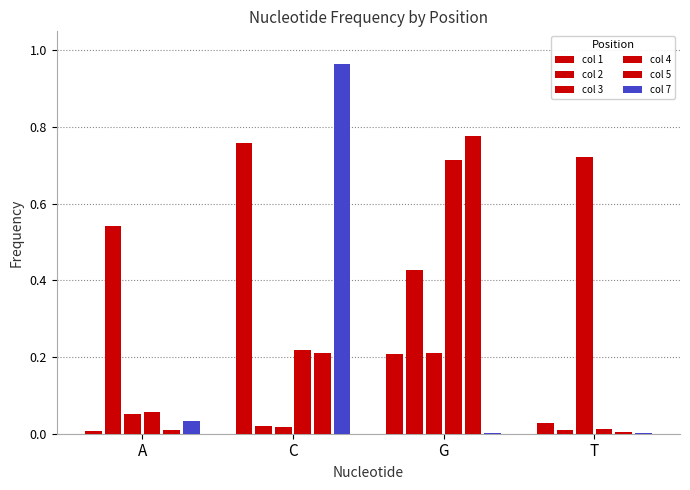

What is the difference between the col 2 values at T and A?

0.5